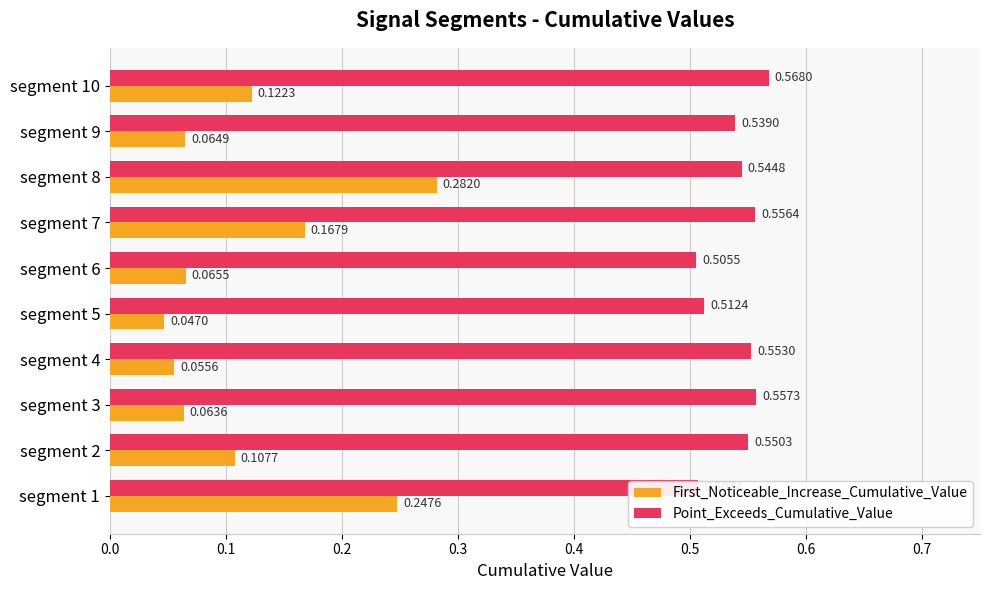

Between segment 4 and segment 5, which series saw the biggest shift?

Point_Exceeds_Cumulative_Value